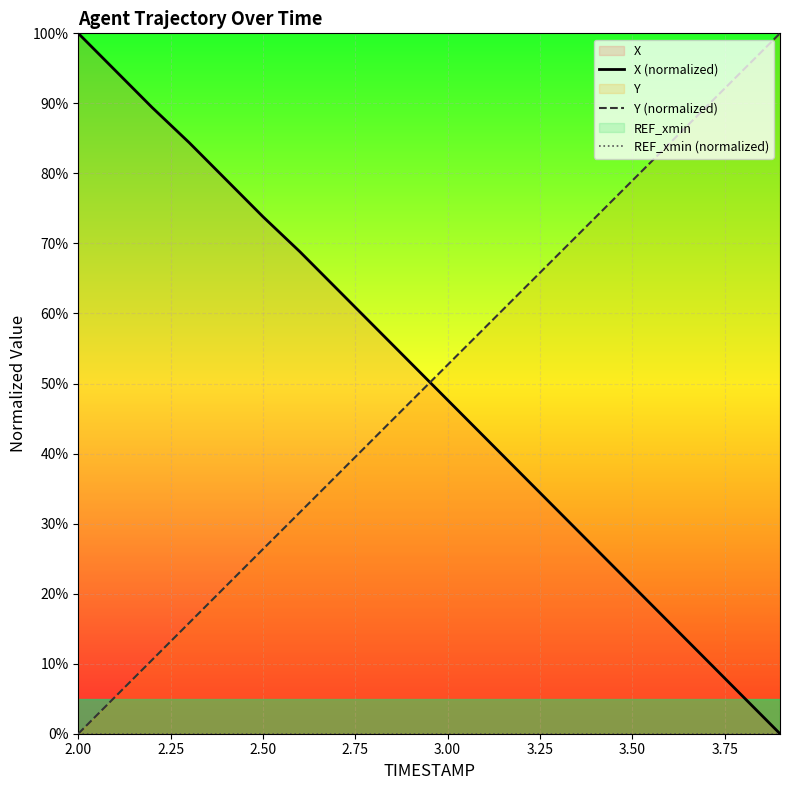

How many lines are shown in the chart?

3